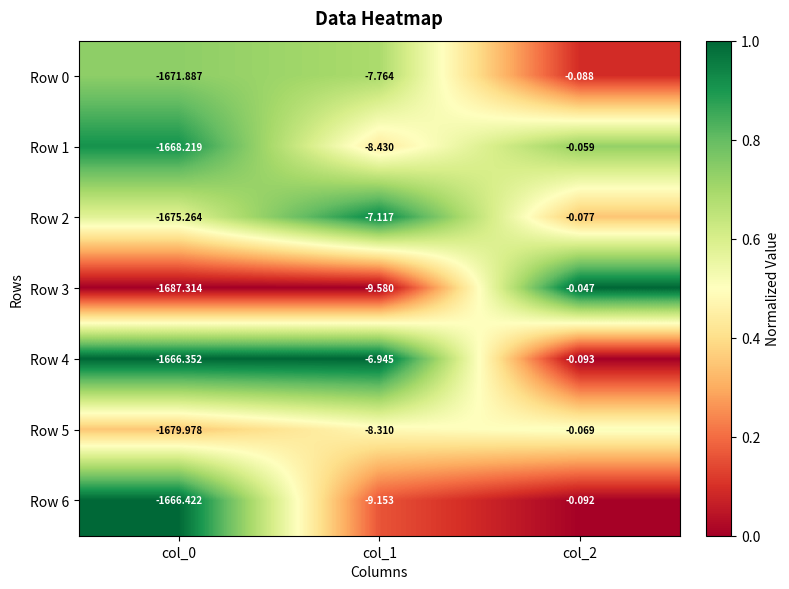

Is the value of Row 1 at col_0 greater than the value of Row 4 at col_1?

No